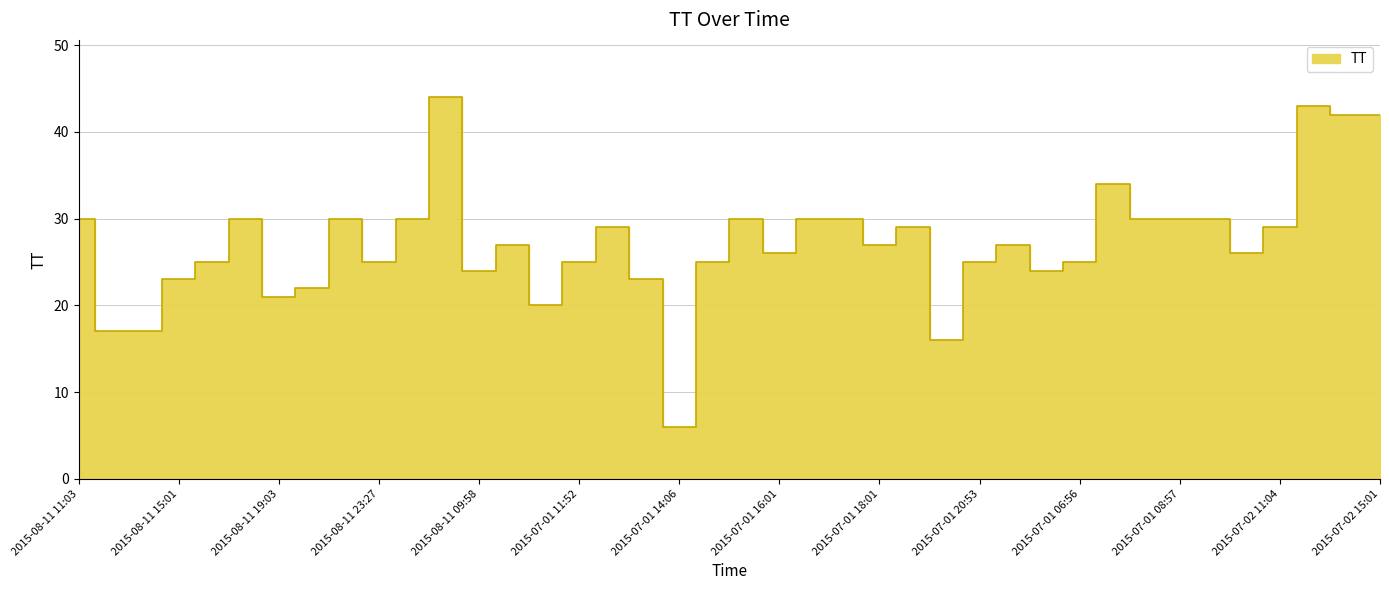

Rank the categories by value from lowest to highest.

2015-07-01 14:06, 2015-07-01 19:22, 2015-08-11 12:20, 2015-08-11 13:47, 2015-07-01 11:22, 2015-08-11 19:03, 2015-08-11 20:27, 2015-08-11 15:01, 2015-07-01 13:15, 2015-08-11 09:58, 2015-07-01 06:34, 2015-08-11 16:21, 2015-08-11 23:27, 2015-07-01 11:52, 2015-07-01 14:41, 2015-07-01 20:53, 2015-07-01 06:56, 2015-07-01 16:01, 2015-07-01 10:04, 2015-07-01 10:44, 2015-07-01 18:01, 2015-07-01 22:23, 2015-07-01 12:45, 2015-07-01 18:40, 2015-07-02 11:04, 2015-08-11 11:03, 2015-08-11 17:45, 2015-08-11 21:55, 2015-08-11 07:10, 2015-07-01 15:23, 2015-07-01 16:40, 2015-07-01 17:20, 2015-07-01 08:10, 2015-07-01 08:57, 2015-07-01 09:27, 2015-07-01 07:41, 2015-07-02 13:43, 2015-07-02 15:01, 2015-07-02 12:22, 2015-08-11 08:31